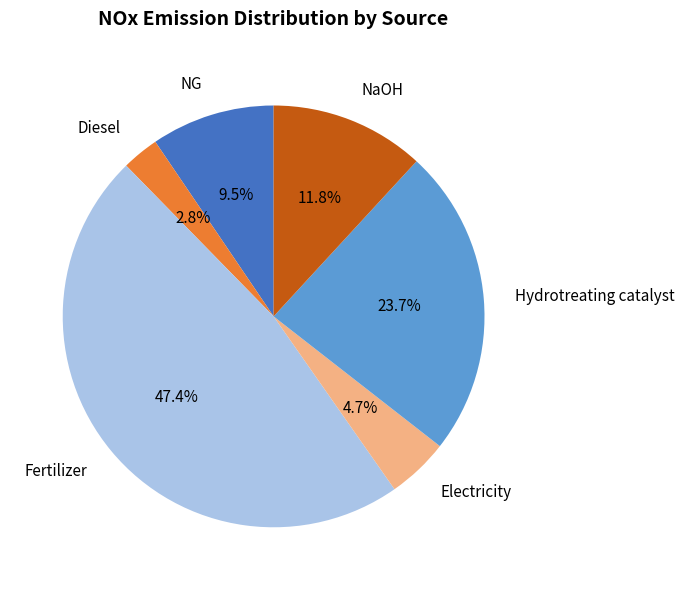

To the nearest percent, what is the combined percentage of NaOH and Hydrotreating catalyst?

36%